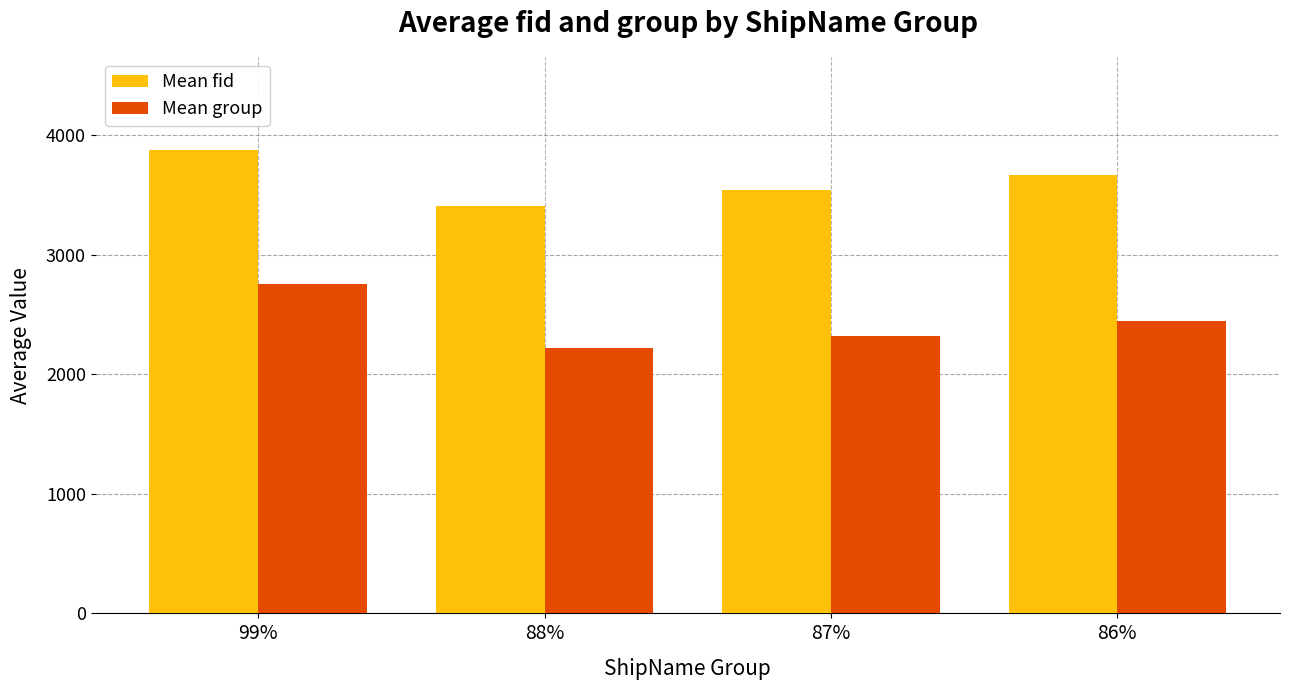

Reading right to left, what are all the values shown in this chart?

Mean fid: 86%=3669.7	87%=3539.1	88%=3409.3	99%=3878.0
Mean group: 86%=2442.0	87%=2322.9	88%=2218.0	99%=2758.0